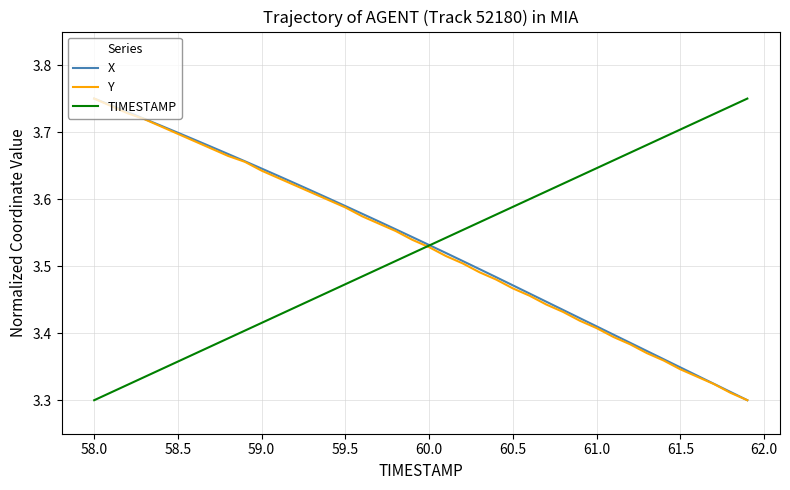

True or false: X has more than 2 interior local peaks.

False